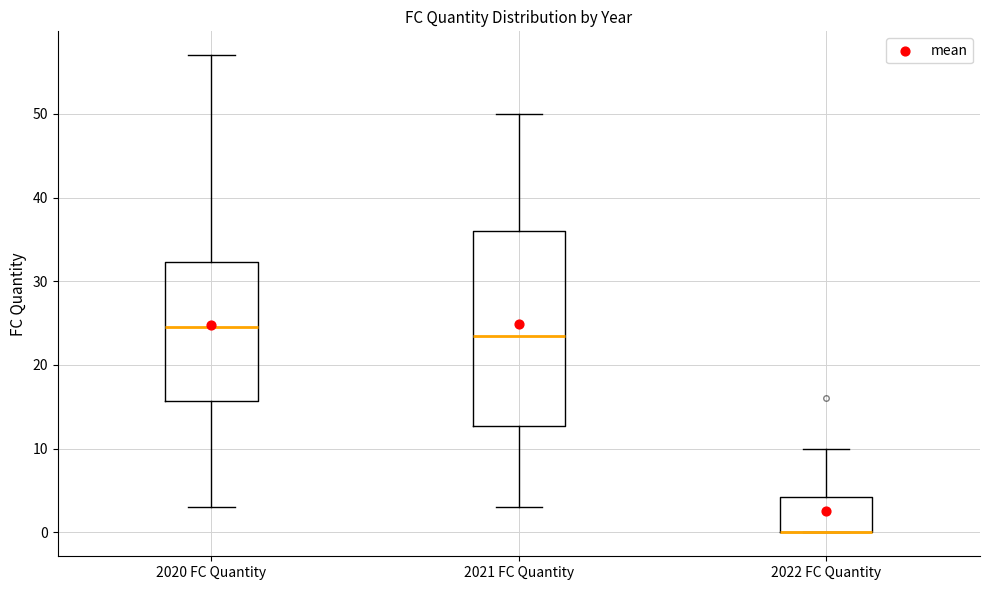

Reading left to right, transcribe this box plot: for each box, give where its median line is, the range the box spans, and where its two whiskers end, as read against the y-axis. The values are not printed on the chart, so give them approximately, as read against the axis.

2020 FC Quantity: median 25, box 16 to 32, whiskers 3 to 57
2021 FC Quantity: median 24, box 13 to 36, whiskers 3 to 50
2022 FC Quantity: median 0 (drawn on the box's lower edge), box 0 to 4, whiskers 0 to 10